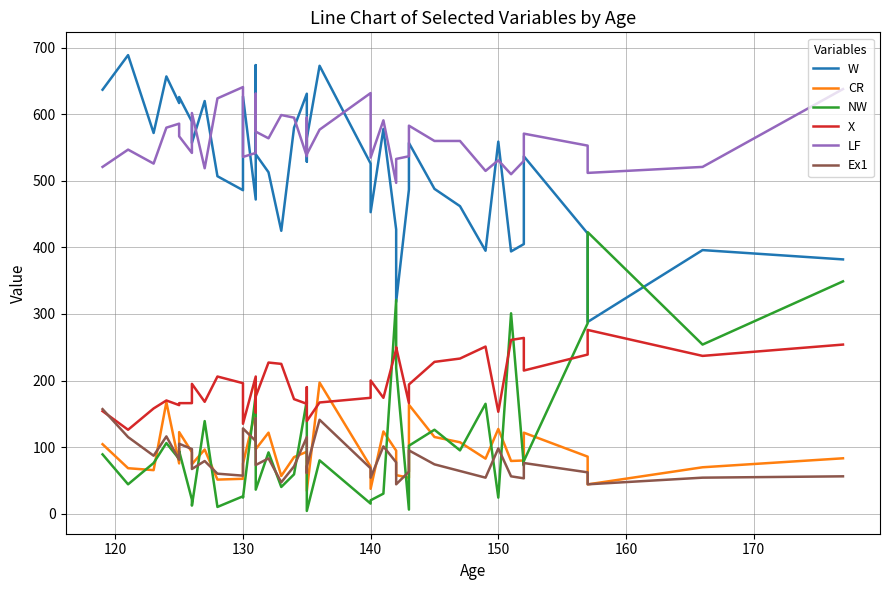

Is this an area chart (filled region under the line)?

No